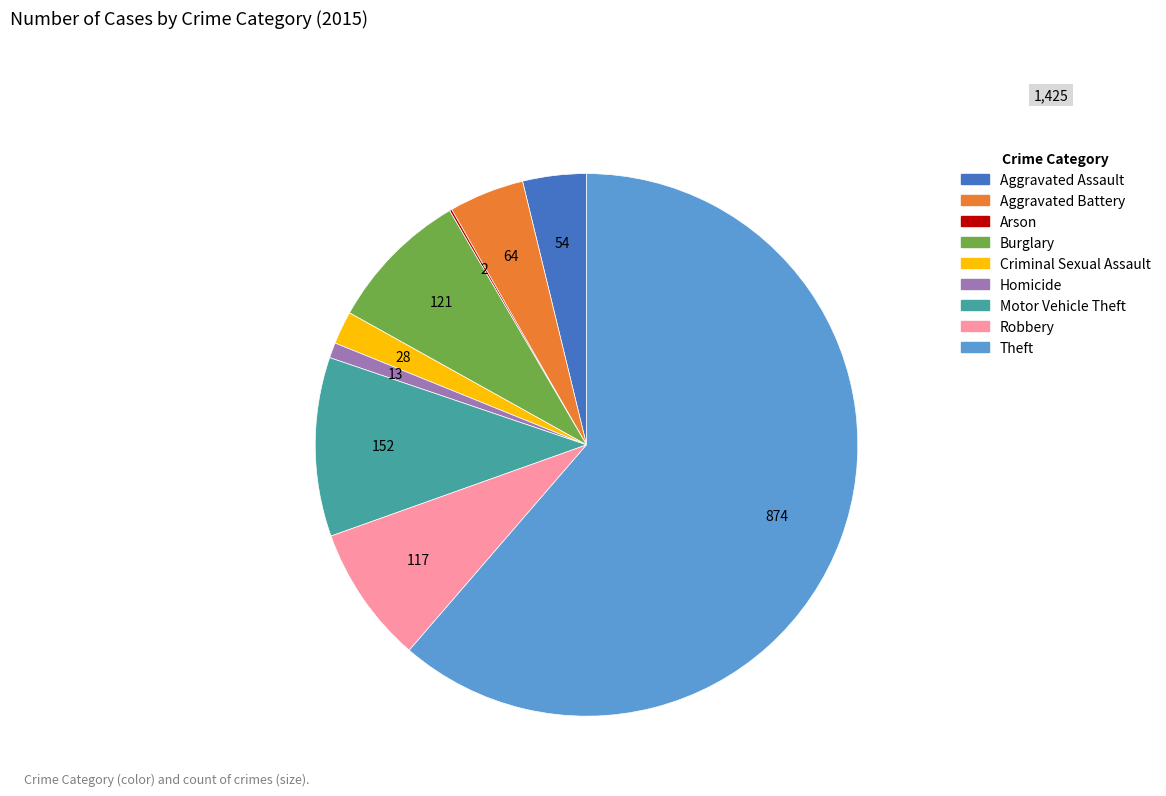

What is the majority slice?

Theft